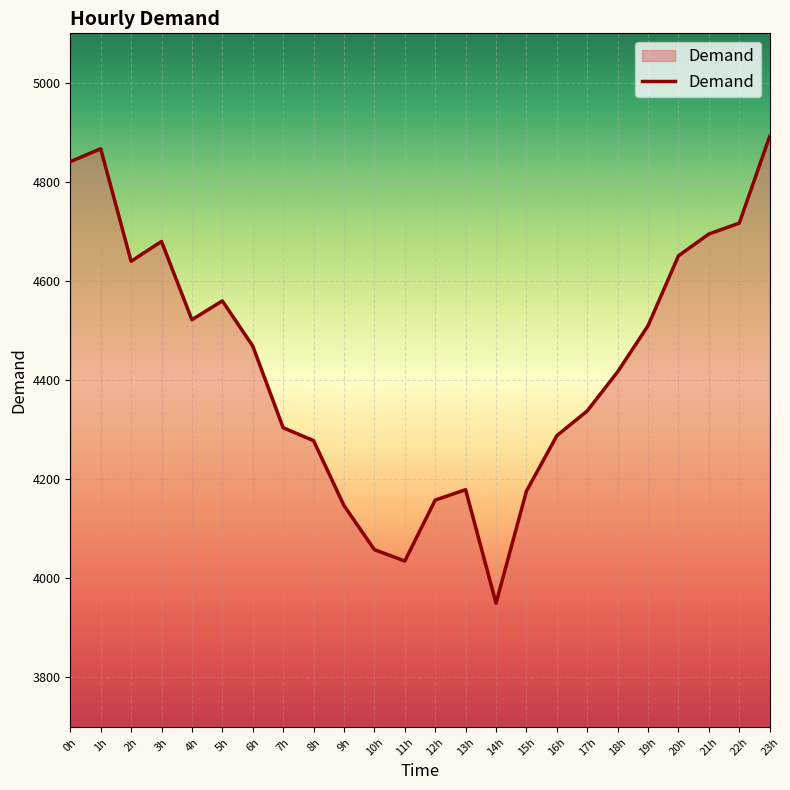

What is the difference between the values at 20h and 16h?

363